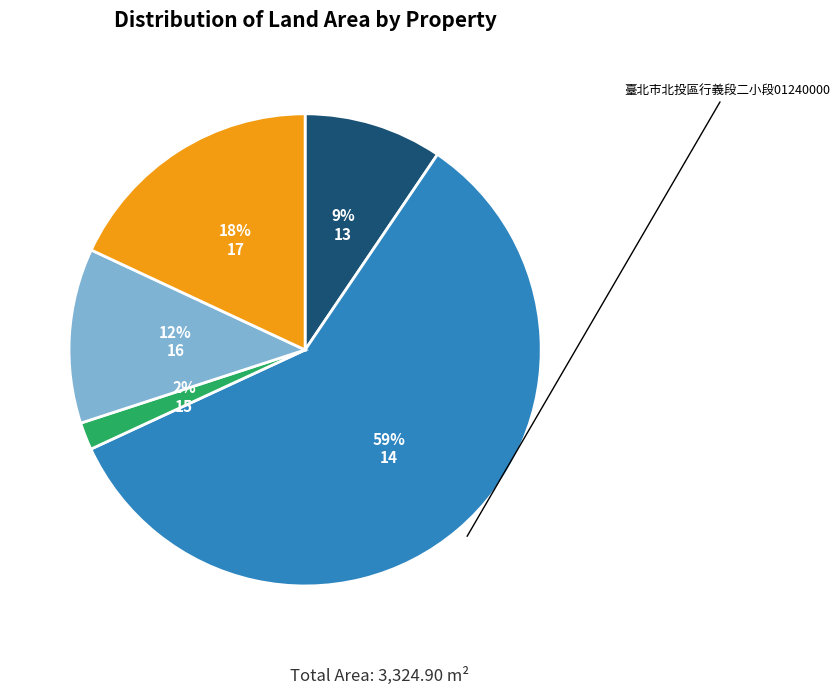

To the nearest percent, what is the difference between the largest and smallest slice percentages?

57%